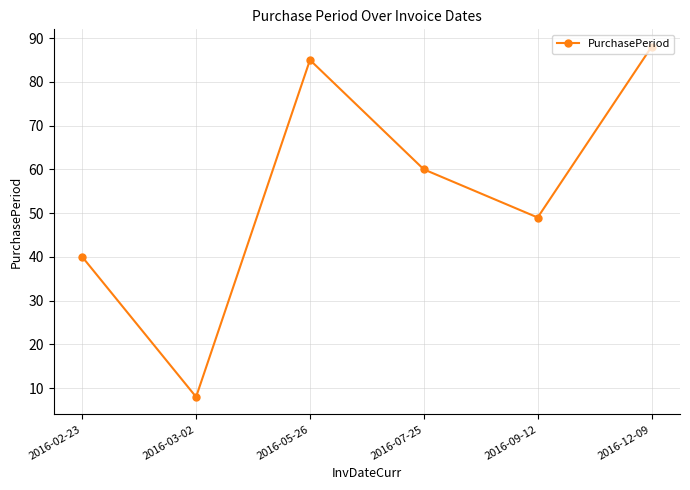

What is the maximum value shown in the chart?

88